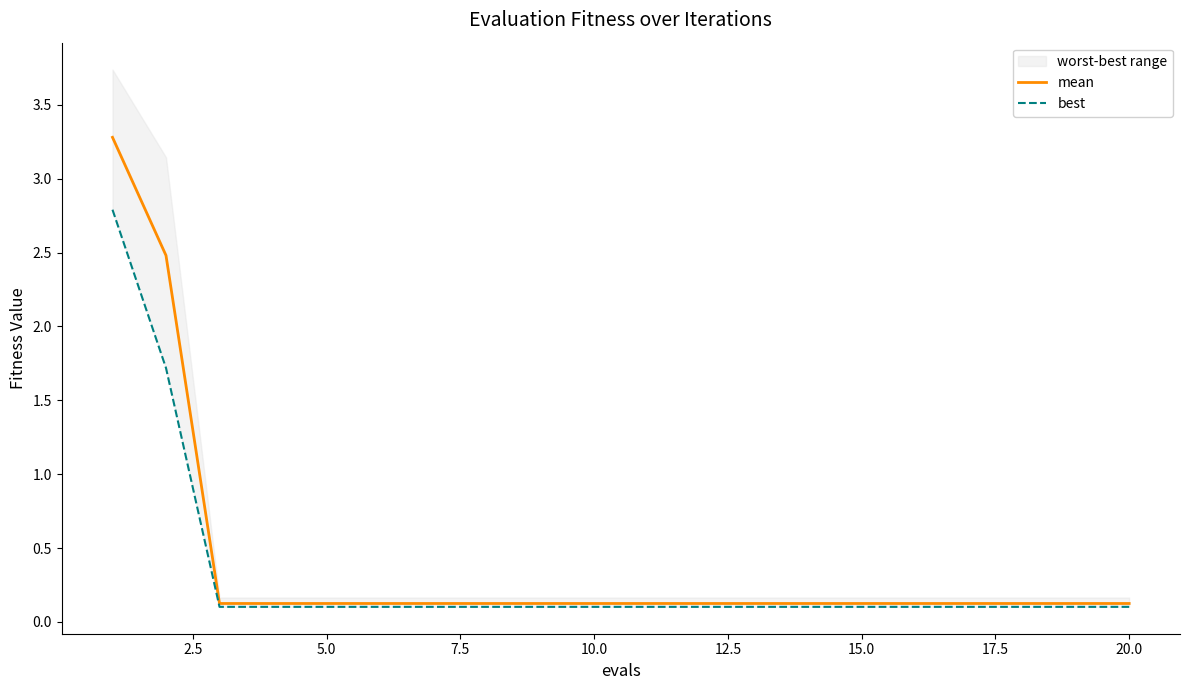

True or false: best and mean intersect in this chart.

False